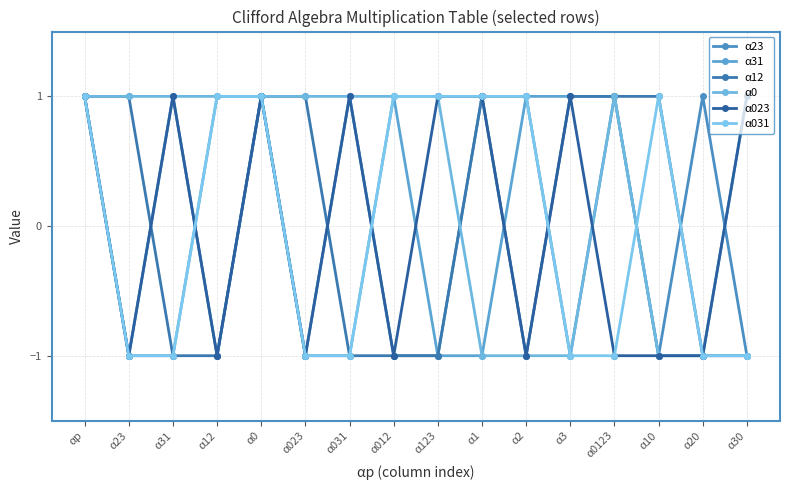

How many values in α0 are below zero?

6